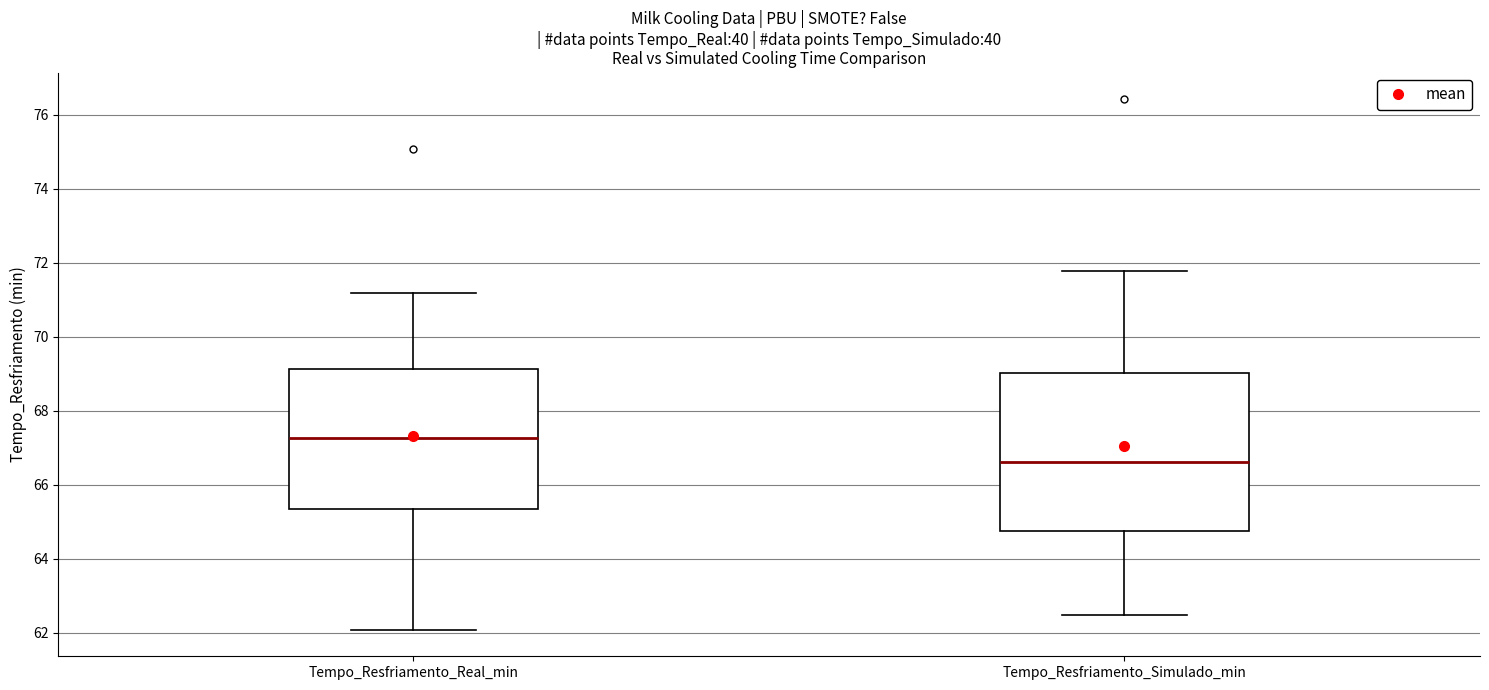

Comparing the boxes themselves (not the whiskers), which one is the tallest?

Tempo_Resfriamento_Simulado_min